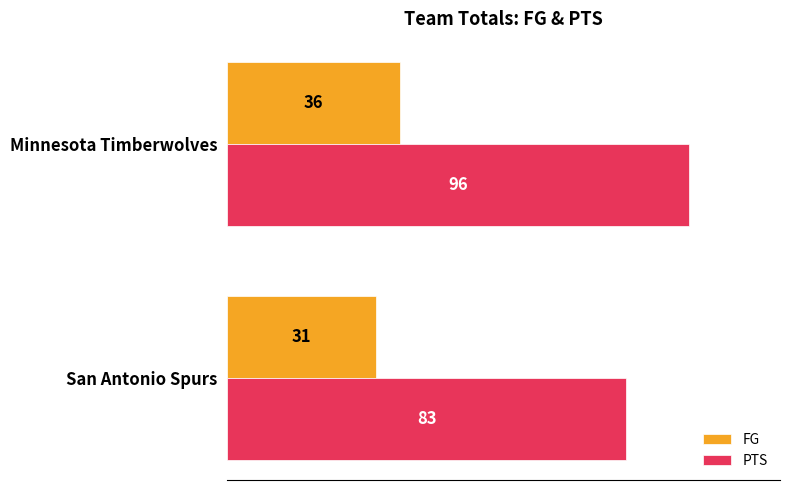

List the series in order of their peak value, lowest first.

FG, PTS